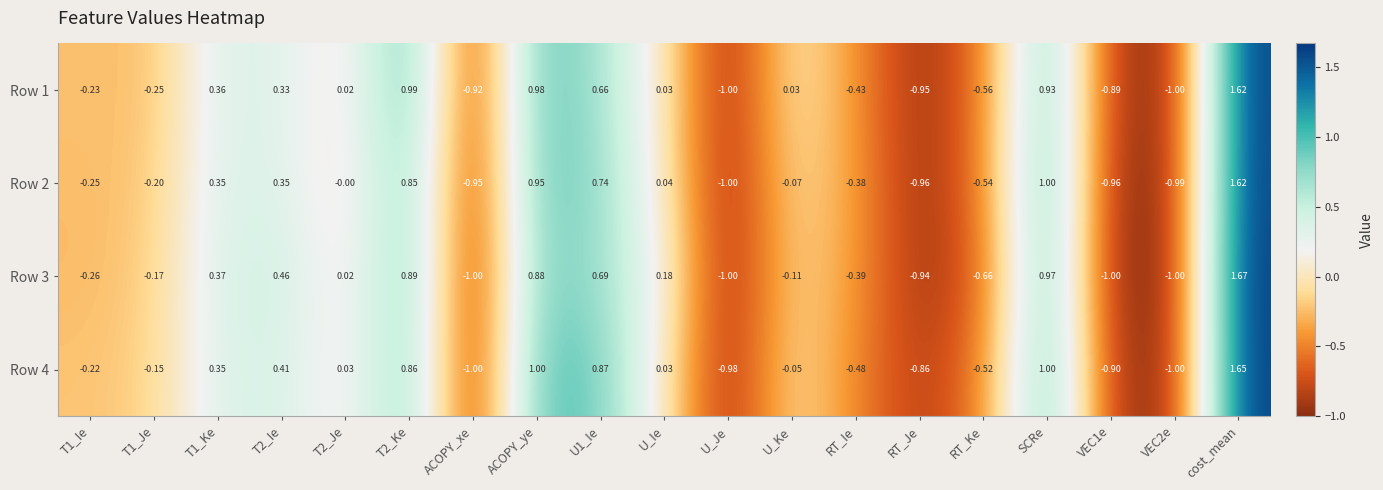

At which label does Row 2 reach its minimum?

U_Je